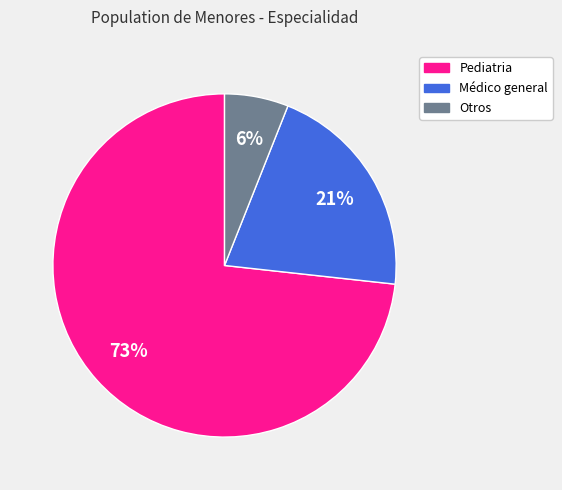

Which category accounts for the majority?

Pediatria